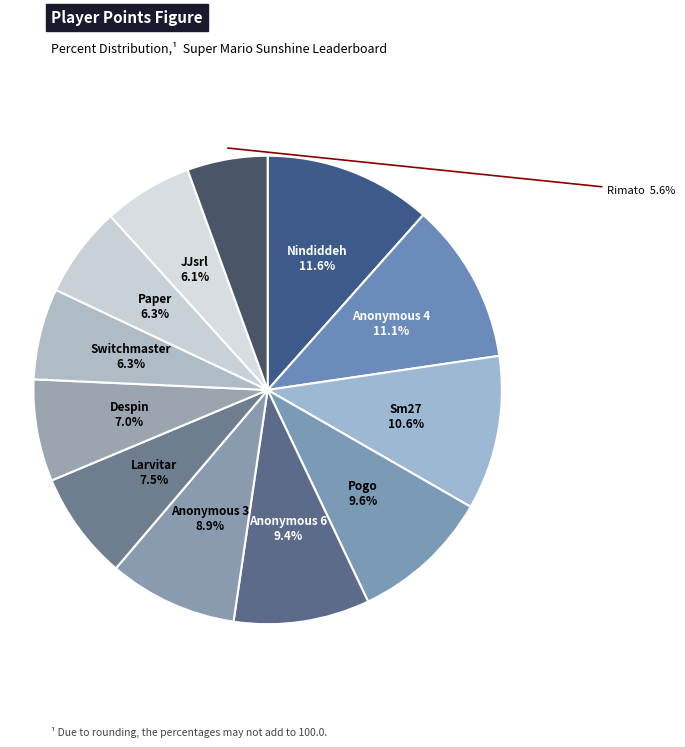

Is there any slice that represents more than half of the pie?

No